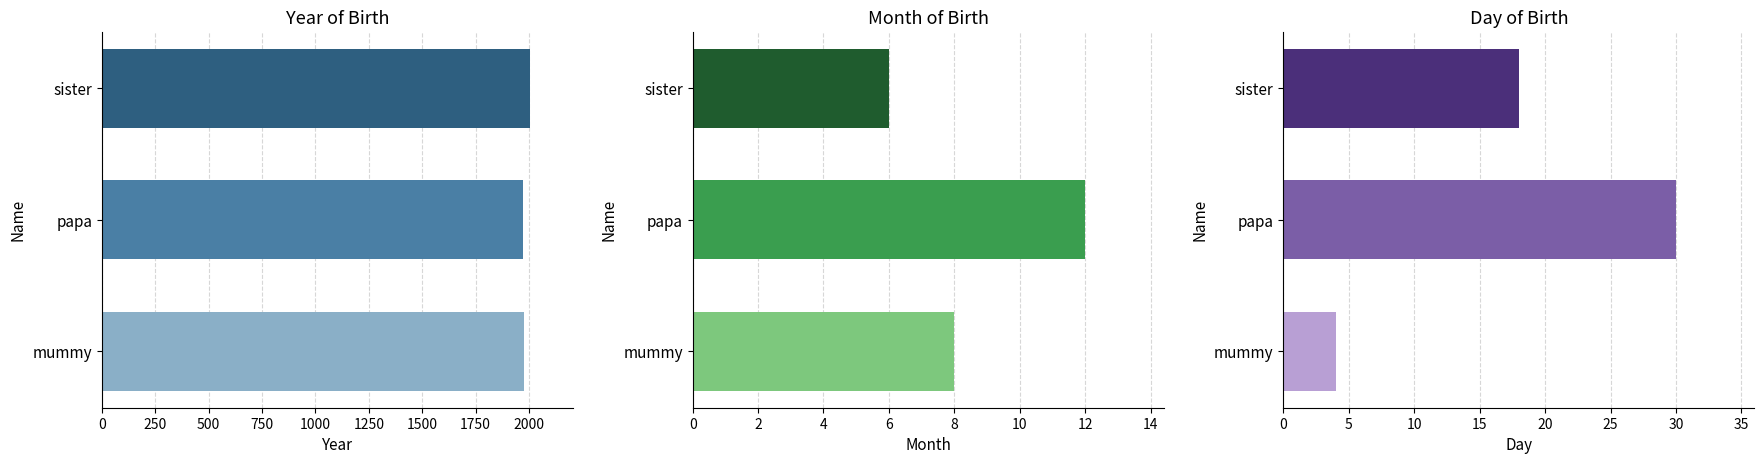

How many year values are between 1972 and 2005?

3